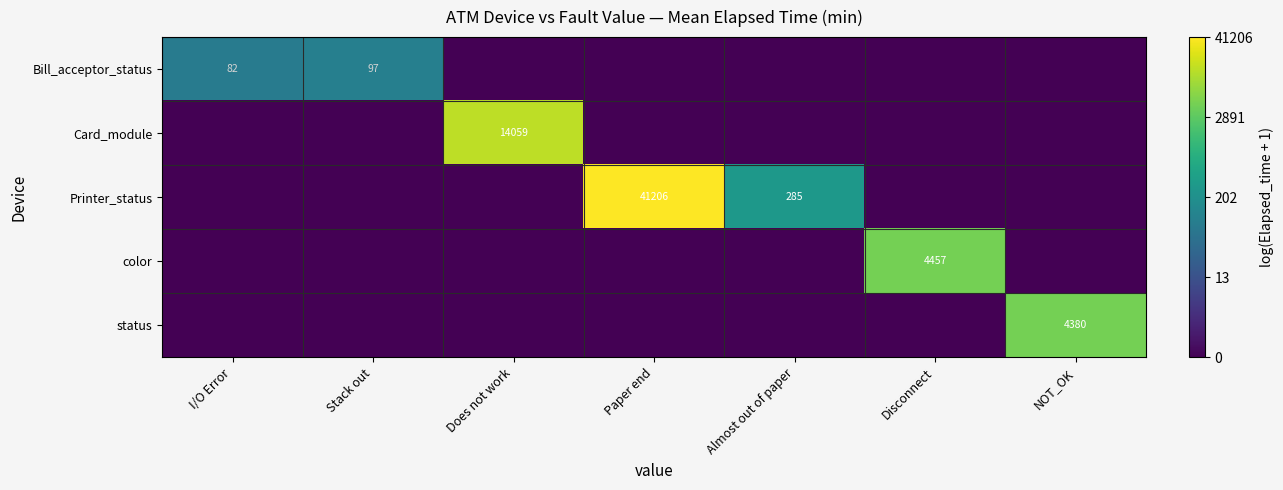

What is the difference between the highest and lowest values at Paper end?

10.6